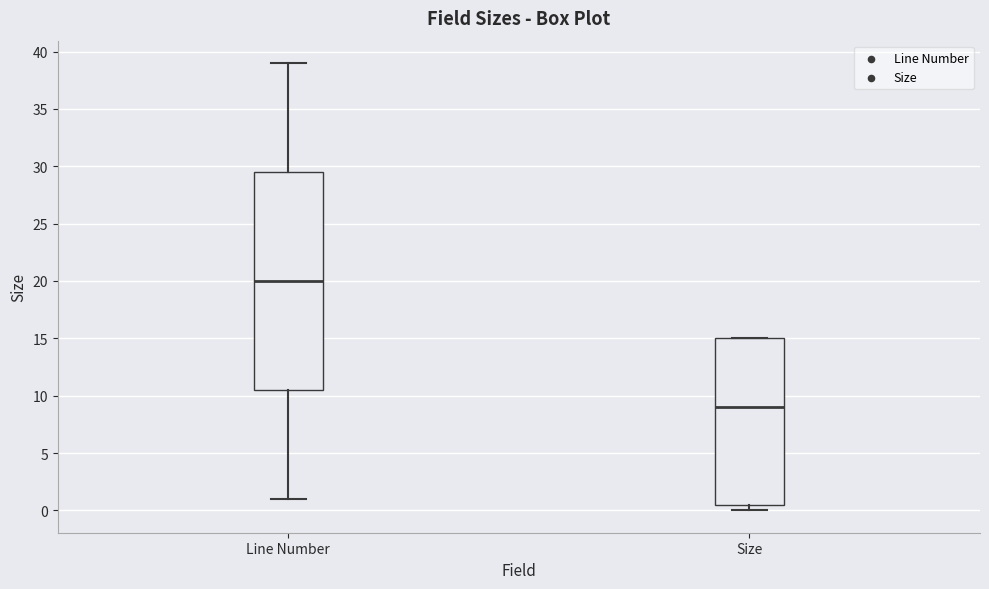

Which box has the highest median line?

Line Number